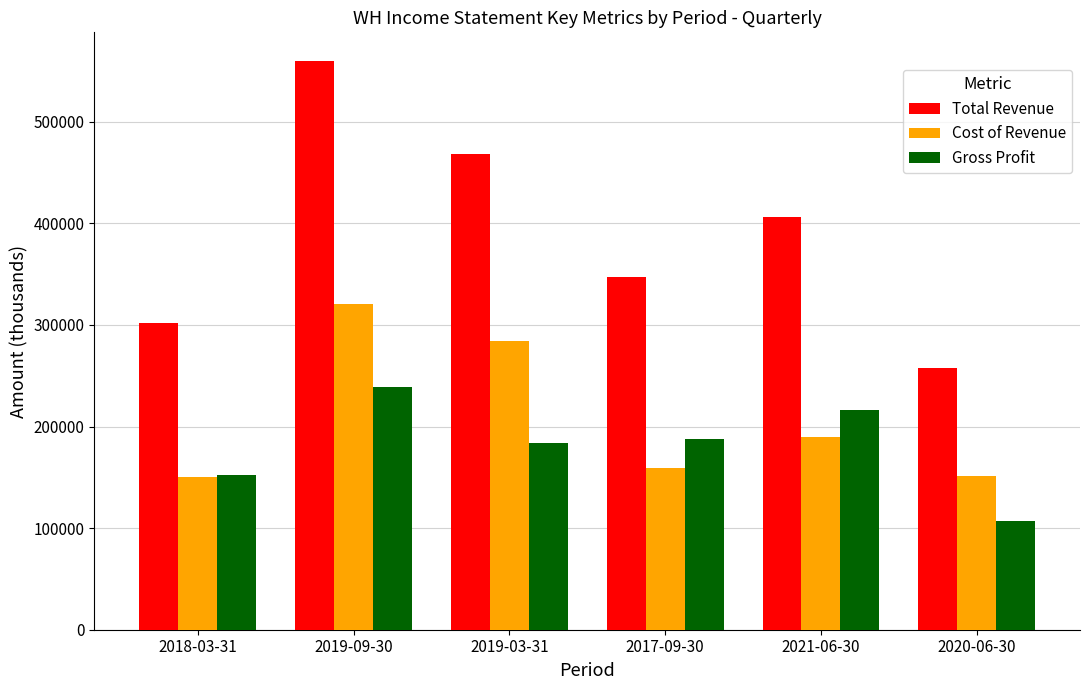

What is the value of the Gross Profit bar at the 6th from the left?

107000